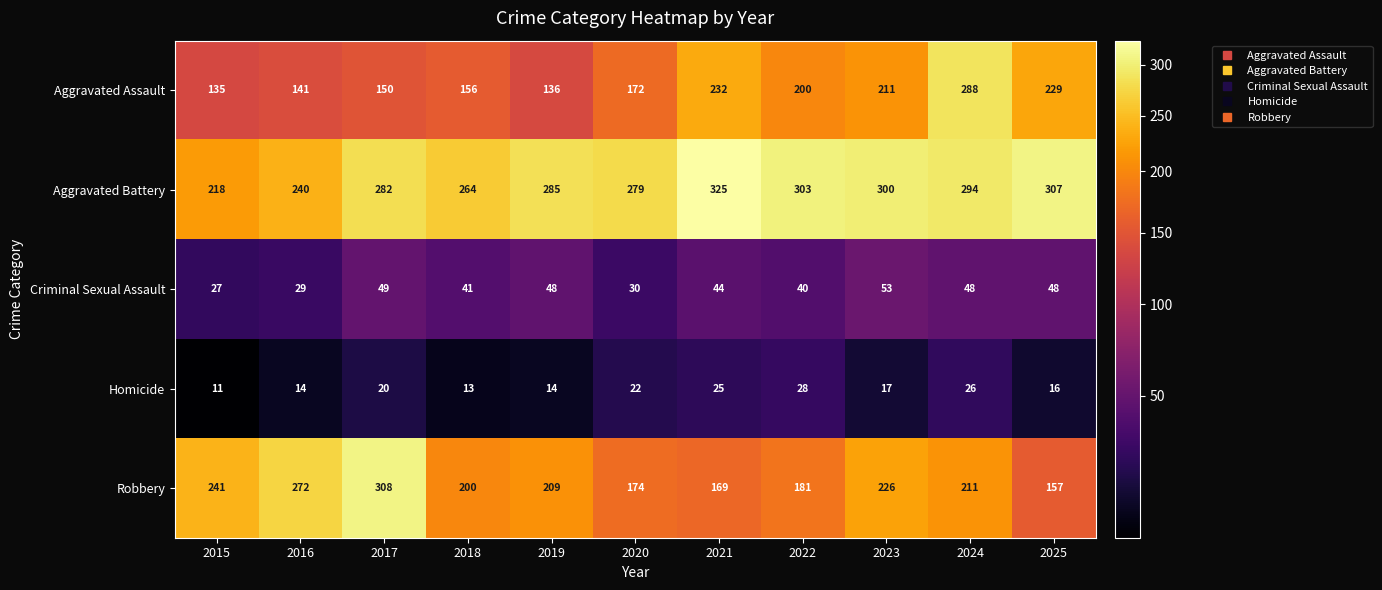

Which series has the widest spread of values?

Aggravated Assault